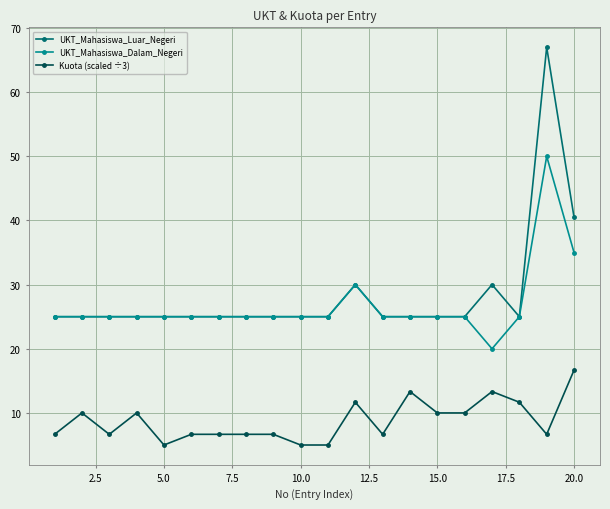

How many lines are shown in the chart?

3